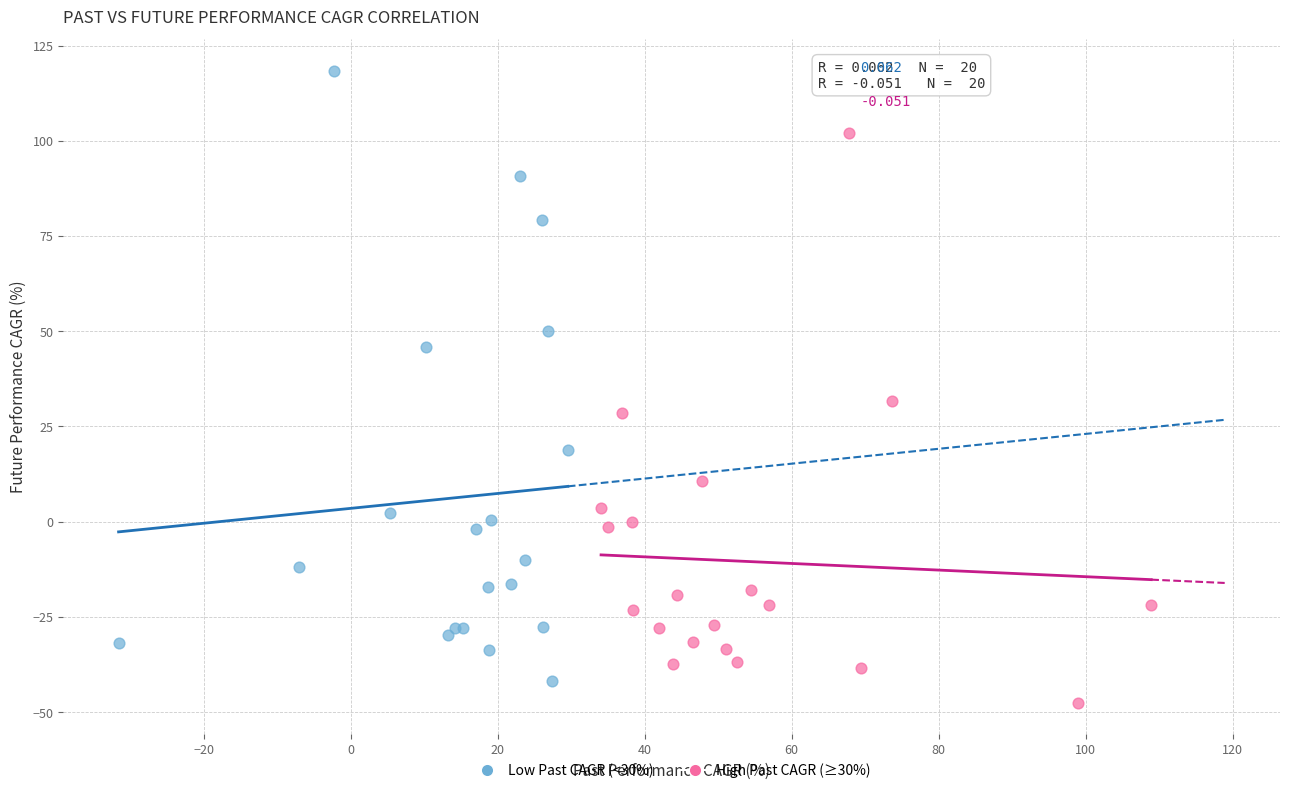

Which series contains the lowest Y value?

High Past CAGR (≥30%)